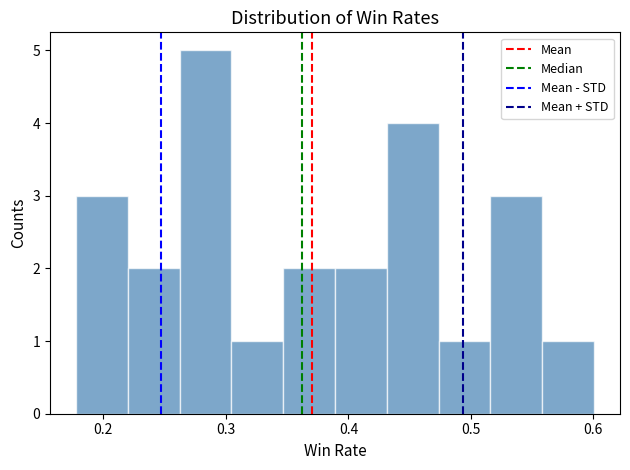

Reading left to right, list every bar in this chart as the range it spans on the x-axis followed by its height. Neither the bar edges nor the heights are printed on the chart, so give them approximately, as read against the axes.

0.18 to 0.22: 3
0.22 to 0.26: 2
0.26 to 0.30: 5
0.30 to 0.35: 1
0.35 to 0.39: 2
0.39 to 0.43: 2
0.43 to 0.47: 4
0.47 to 0.52: 1
0.52 to 0.56: 3
0.56 to 0.60: 1